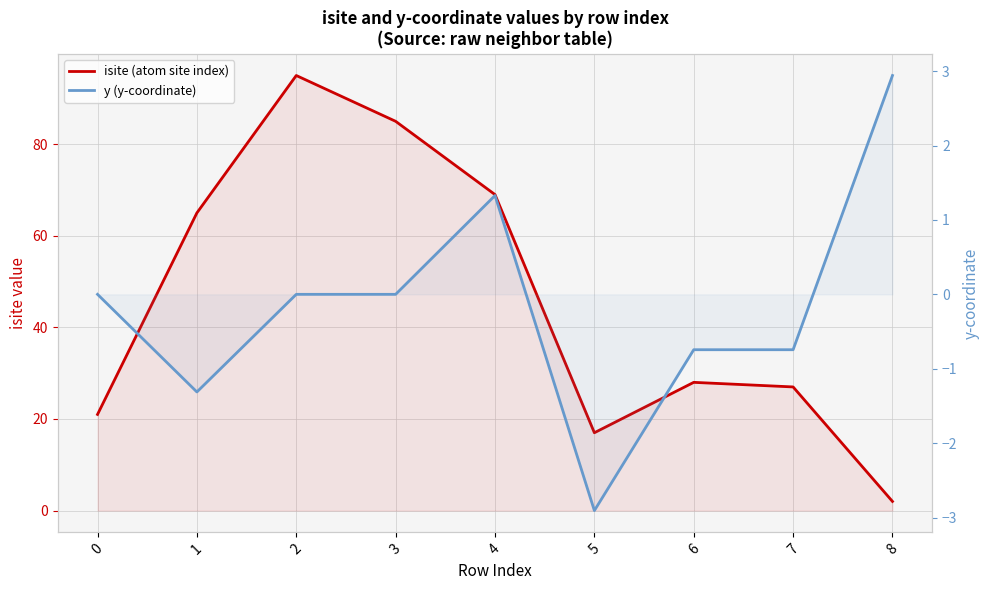

What is the lowest value of the isite (atom site index) series?

2.0